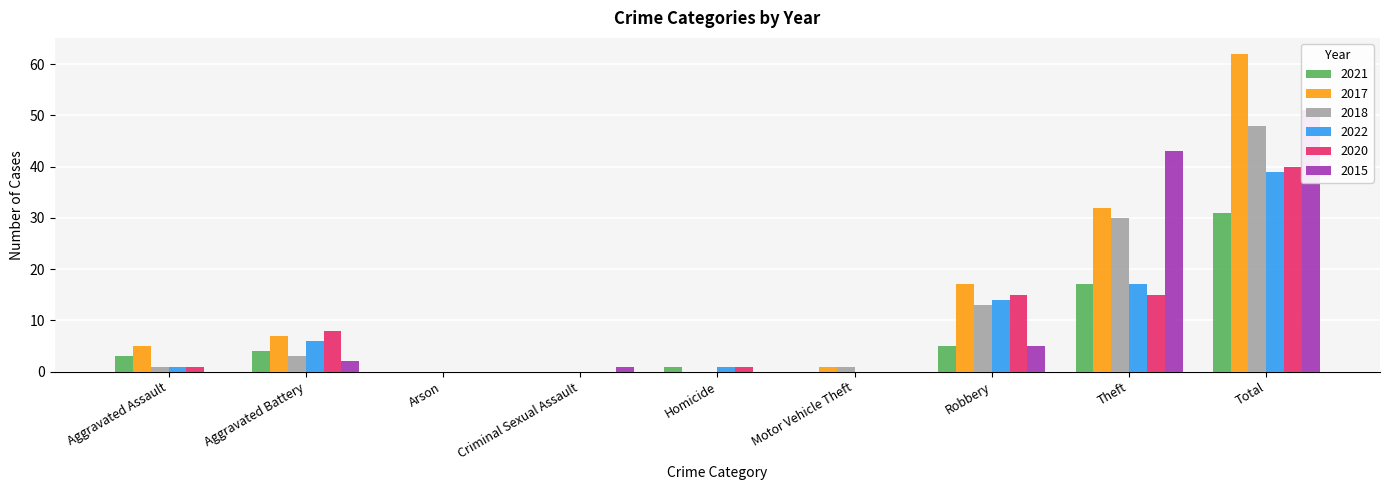

How many distinct data groups are displayed?

6